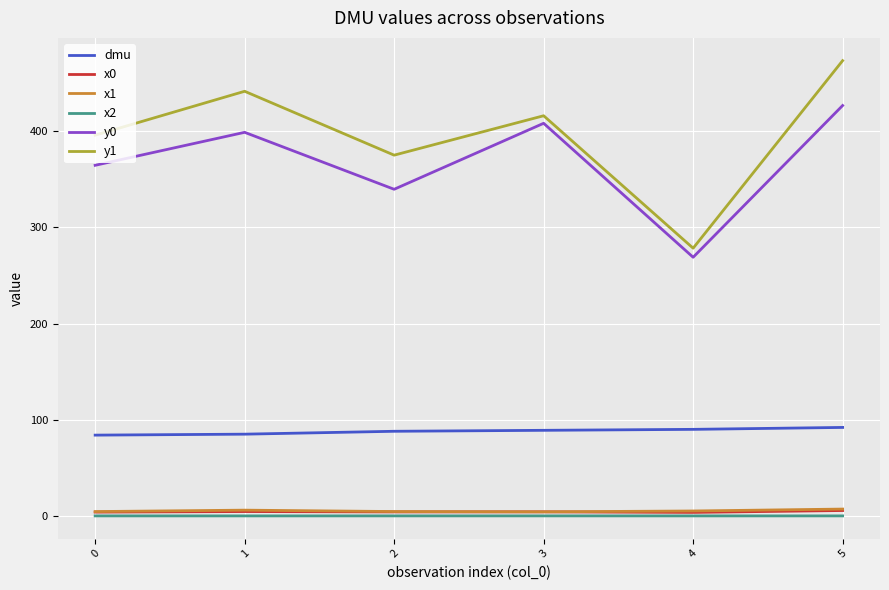

True or false: x2 and y1 intersect in this chart.

False